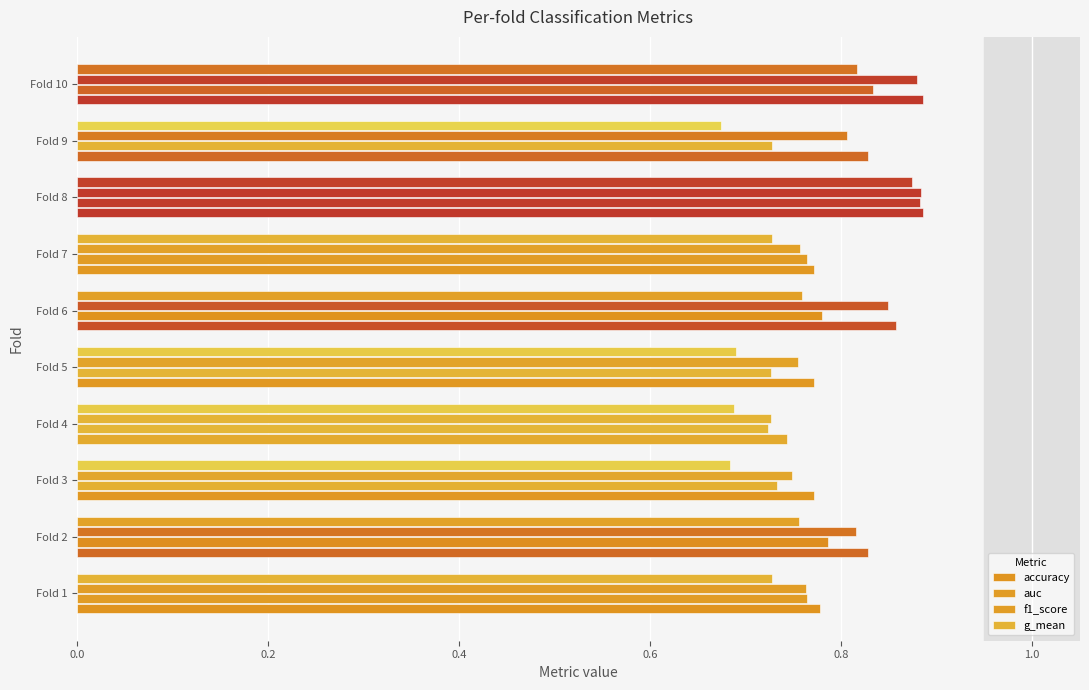

Count the number of data series in this chart.

4